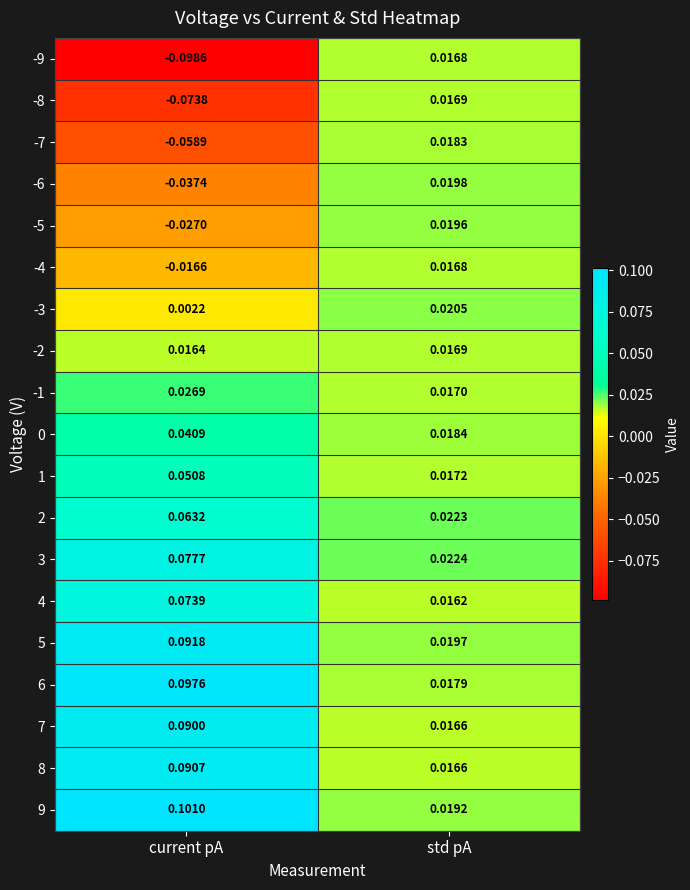

Which category has the lowest value across all series?

current pA